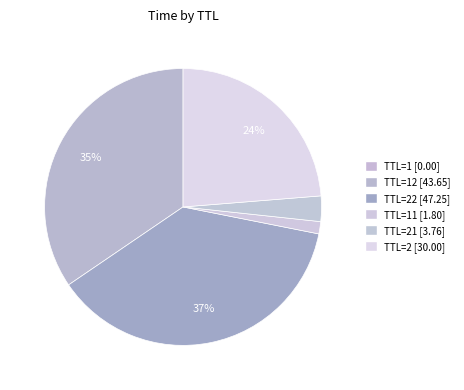

Rank the categories by value from lowest to highest.

TTL=1, TTL=11, TTL=21, TTL=2, TTL=12, TTL=22